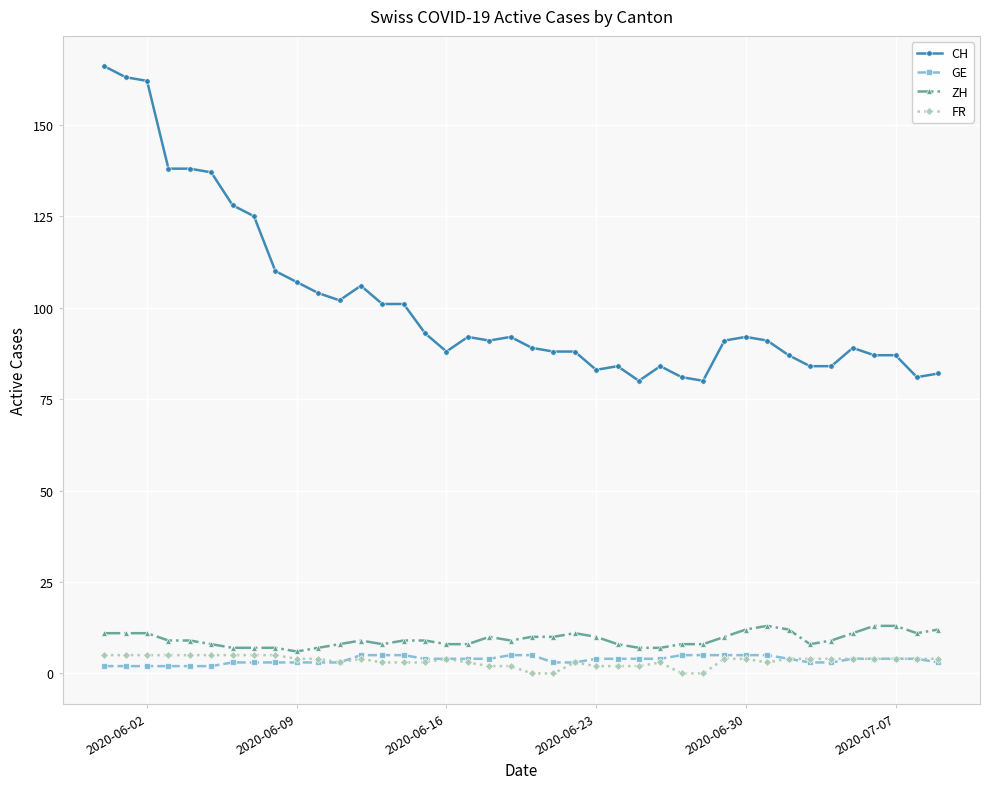

True or false: ZH and CH cross at least once.

False